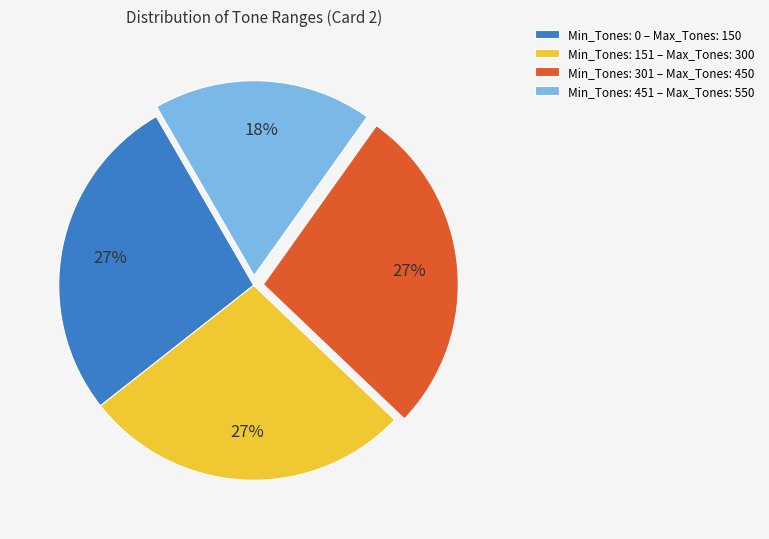

Is there any slice that represents more than half of the pie?

No